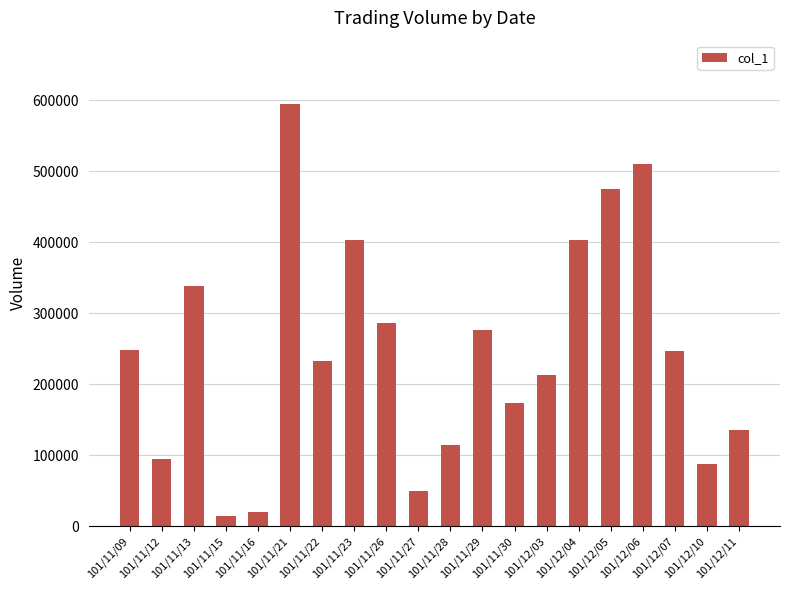

What is the average value?

246000